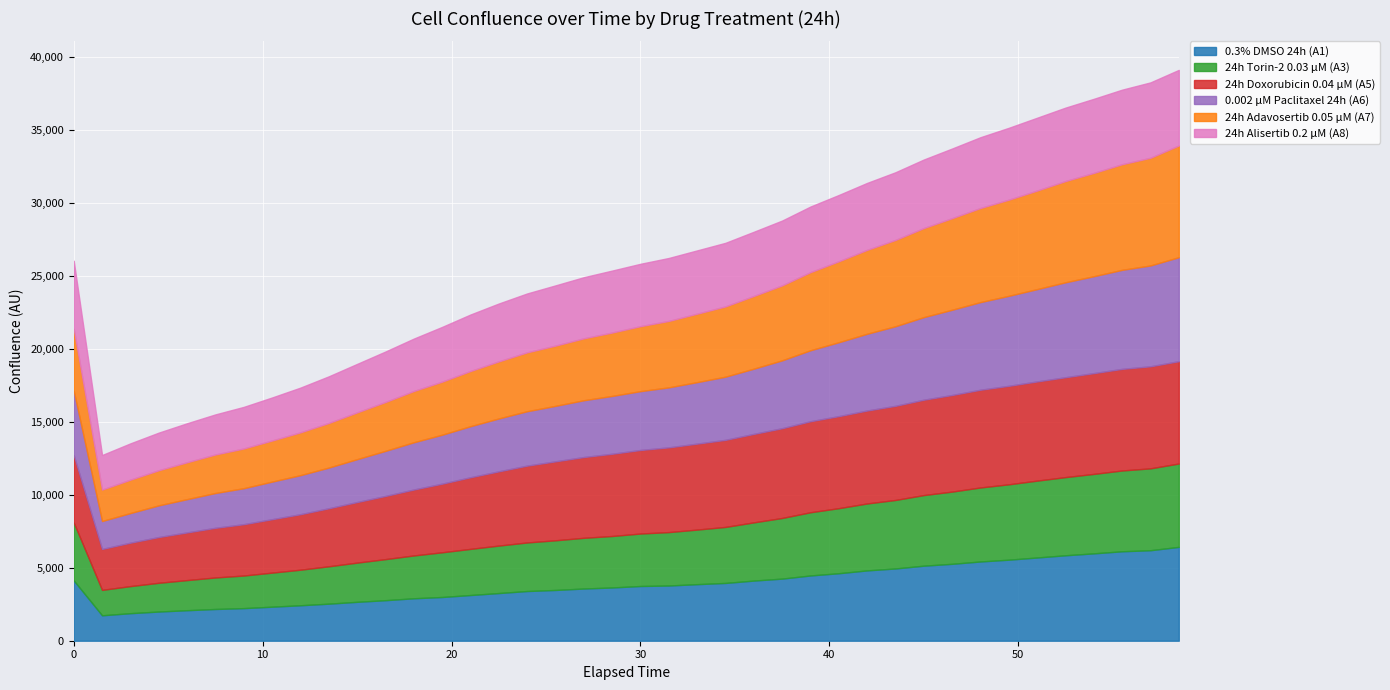

What is the difference between the highest and lowest values at 7.5?

1242.8